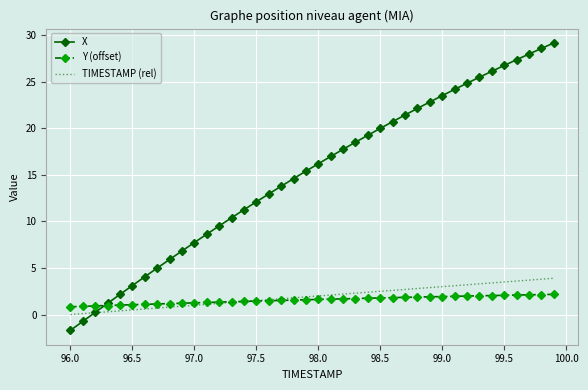

Rank the series by their maximum value, from lowest to highest.

Y (offset), TIMESTAMP (rel), X